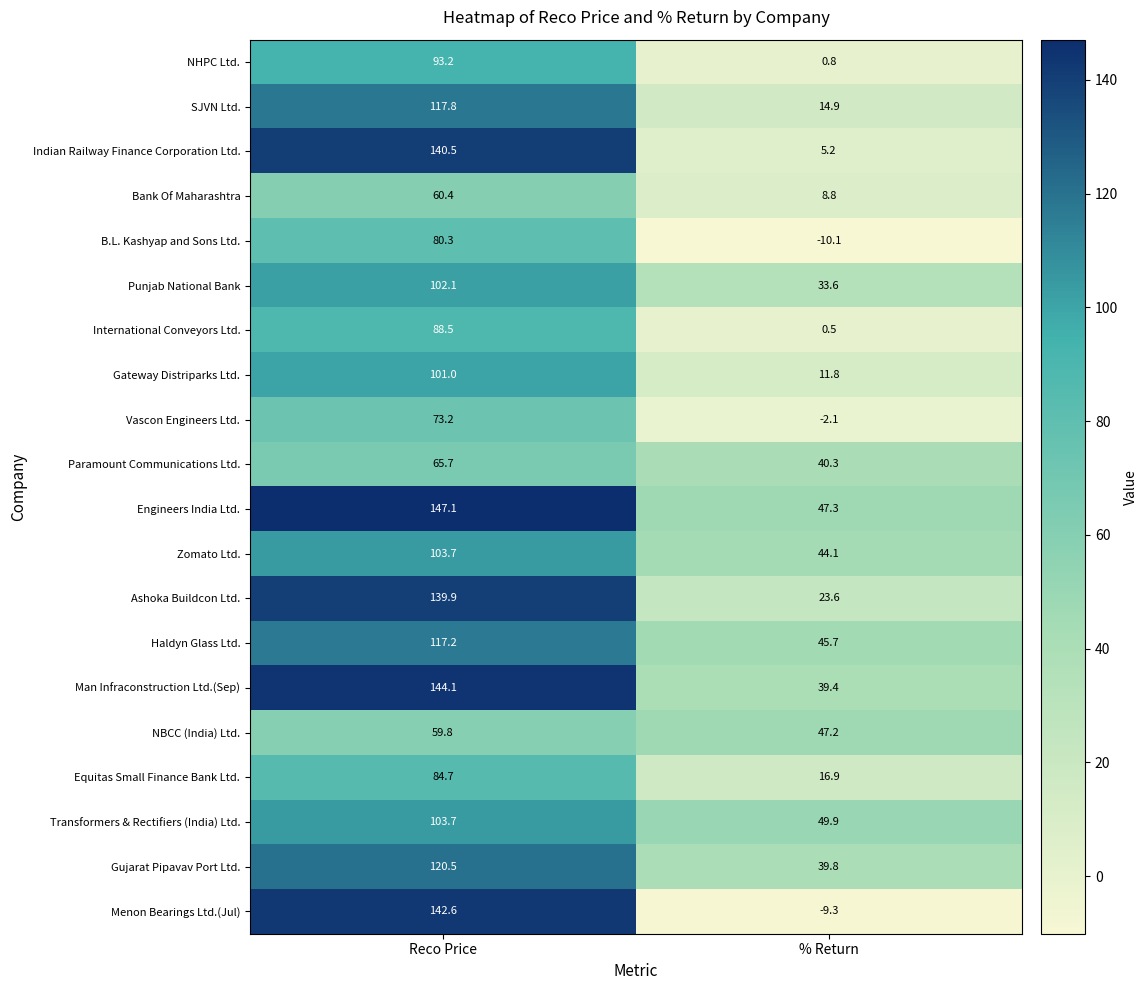

Is it true that Haldyn Glass Ltd. equals 14.4 at % Return?

False